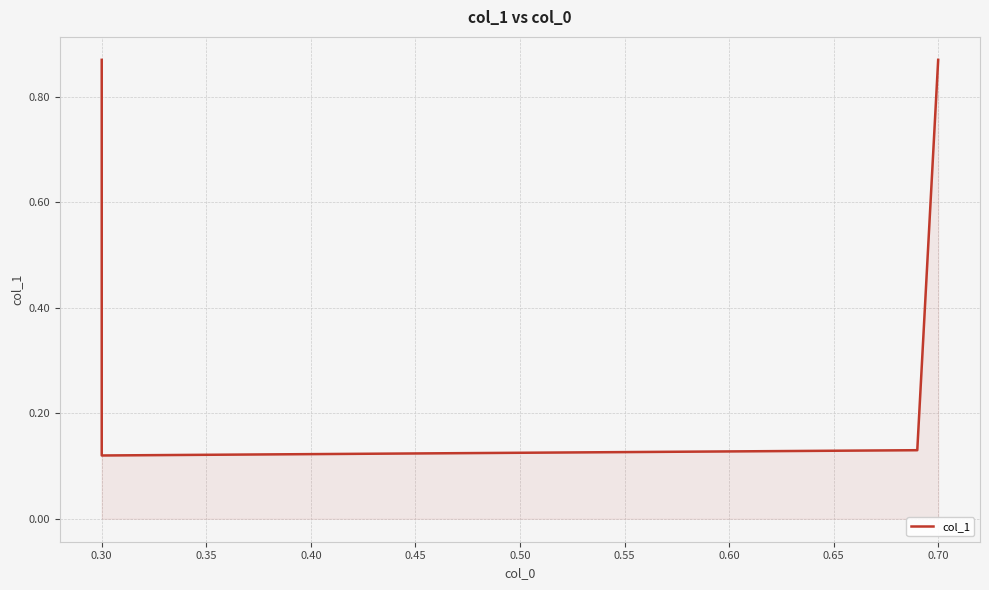

How many values are between 0 and 1?

4